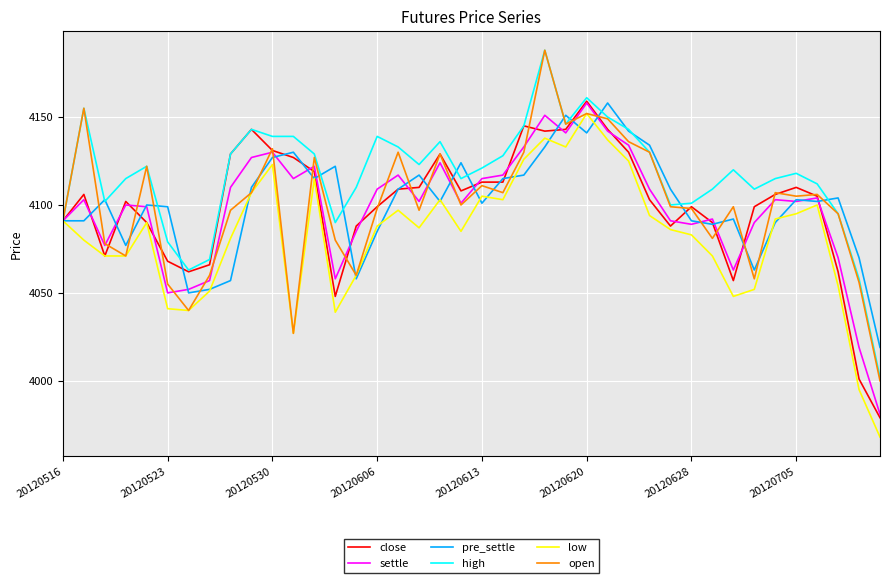

True or false: low and pre_settle intersect in this chart.

True